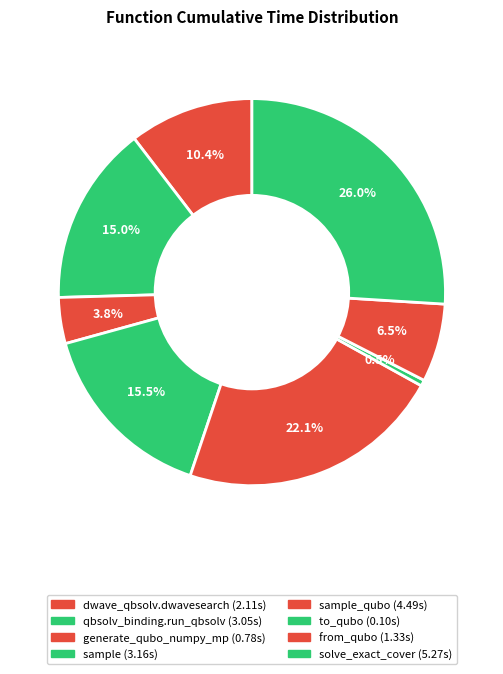

How many slices are in this pie chart?

8